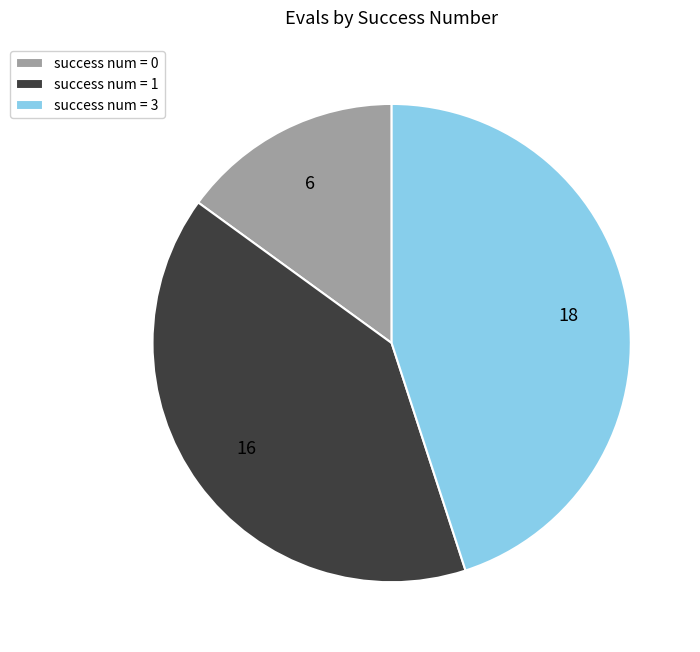

The success num = 1 slice represents 40% of the pie. True or false?

True